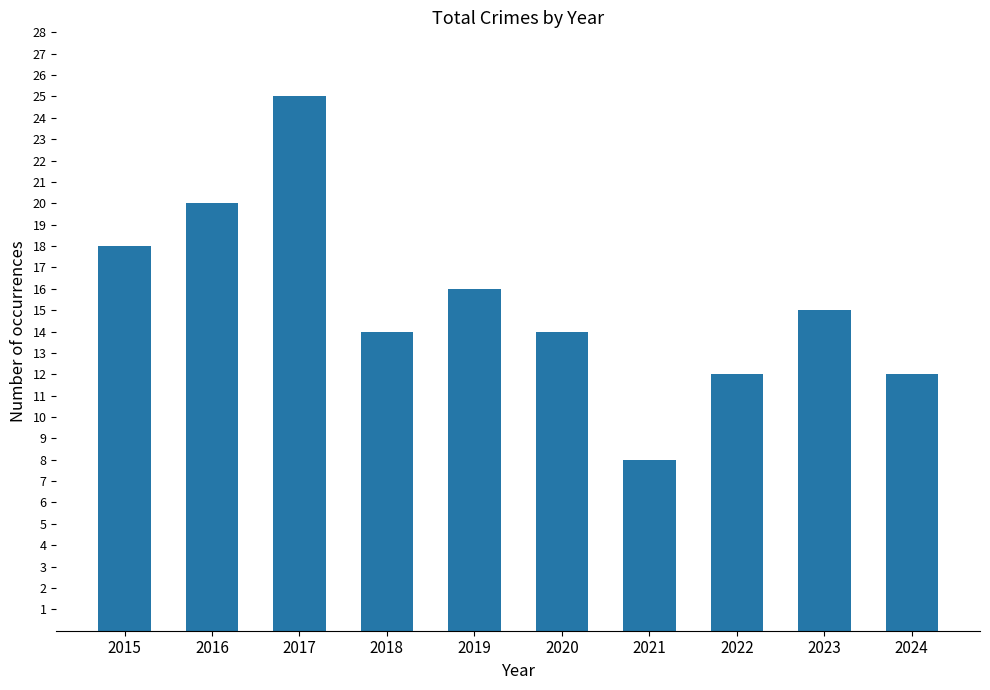

What is the minimum value shown in the chart?

8